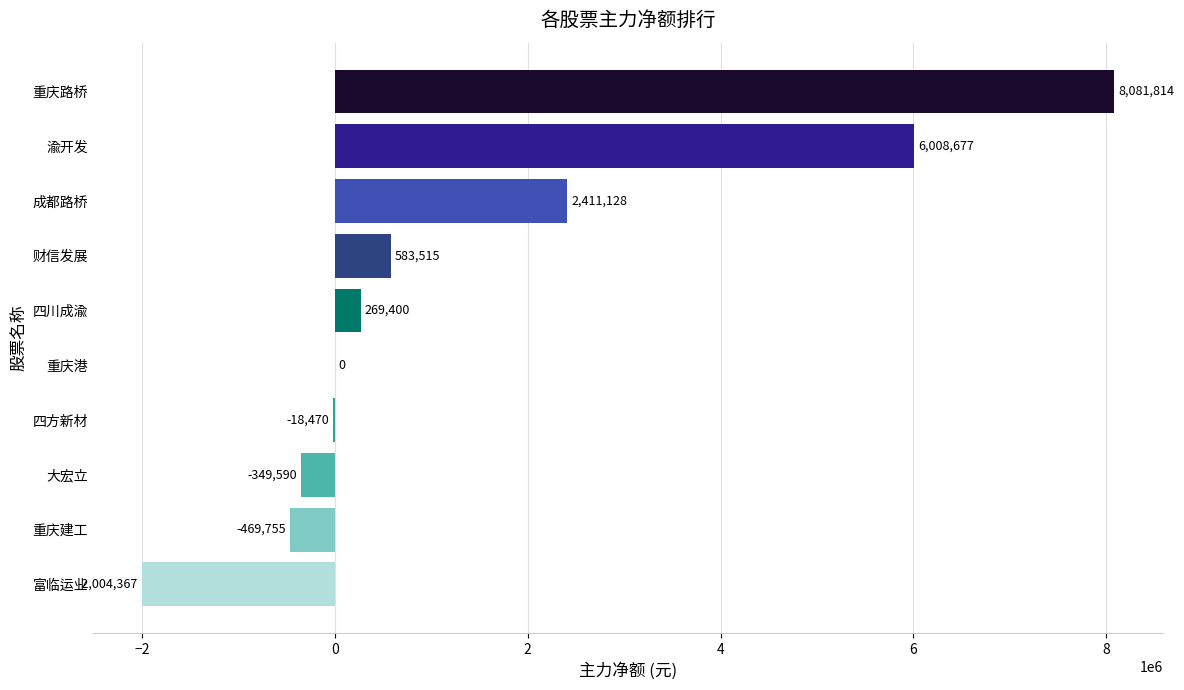

Are the bars grouped side by side (vs. stacked)?

No